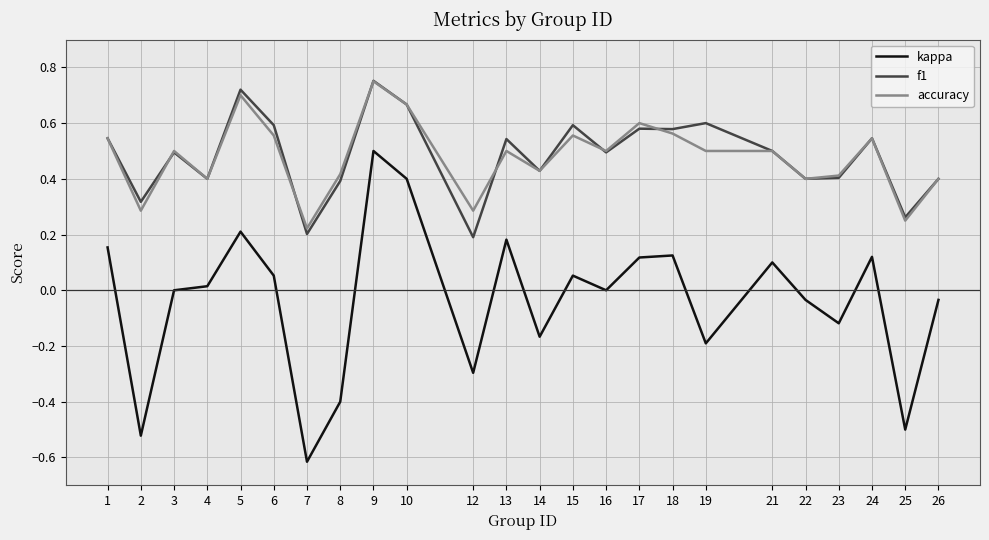

True or false: accuracy and kappa intersect in this chart.

False